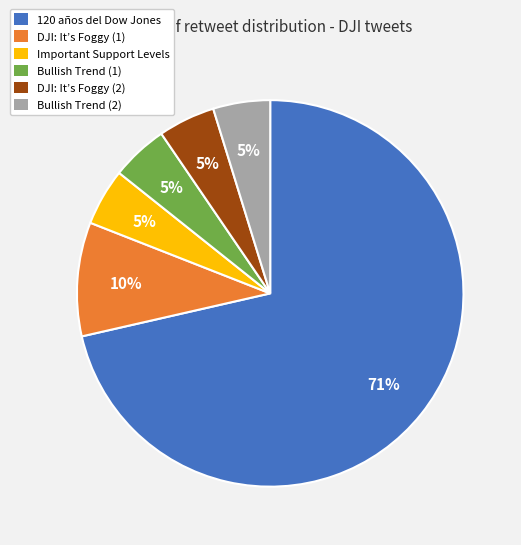

To the nearest percent, what is the average slice percentage?

17%